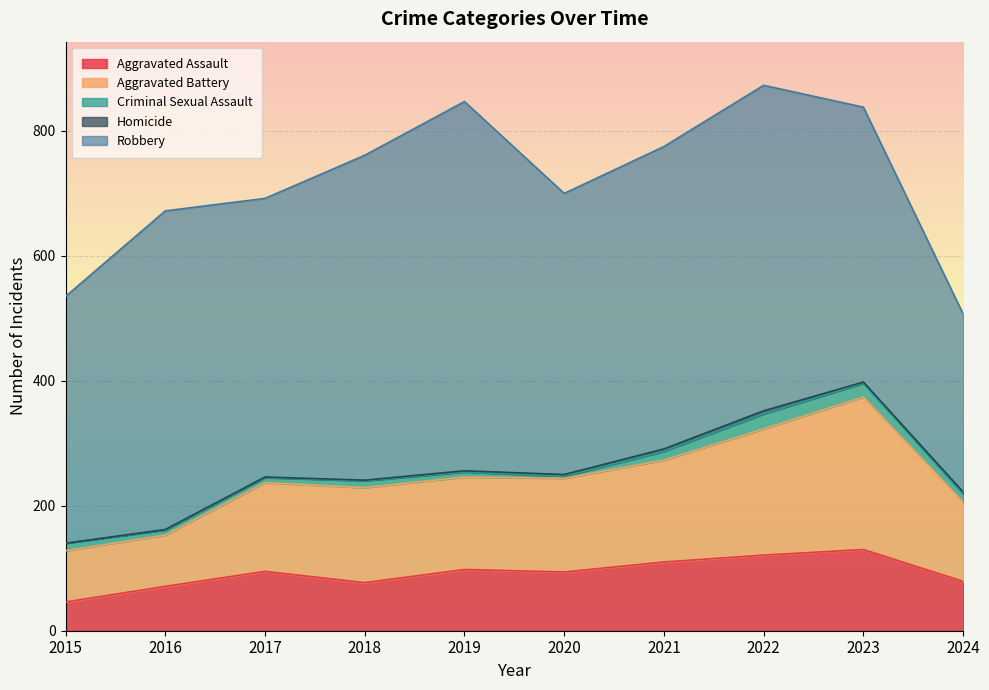

Count the number of data series in this chart.

5